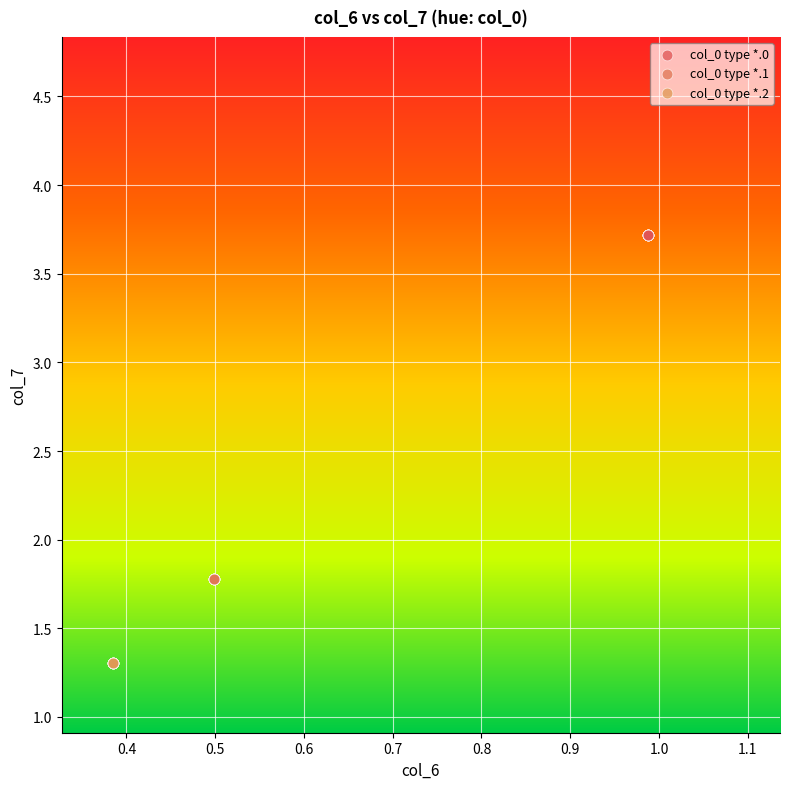

What are all the series names shown in the legend?

col_0 type *.0, col_0 type *.1, col_0 type *.2